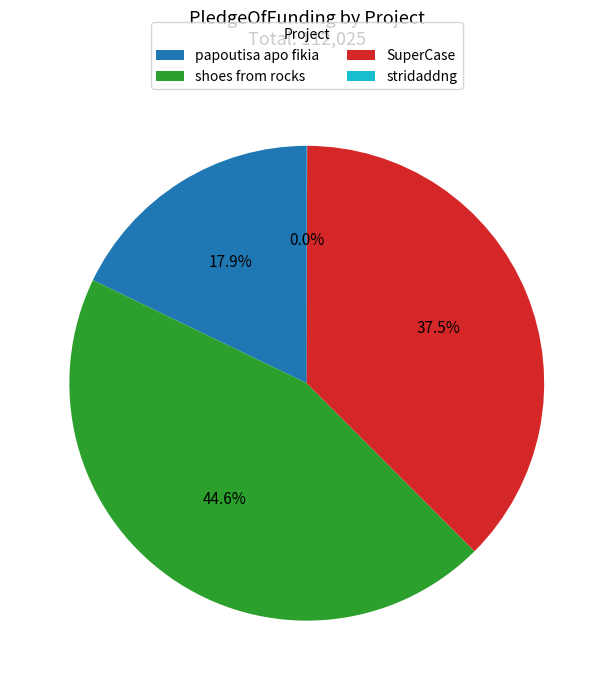

To the nearest percent, what percentage of the pie is shoes from rocks?

45%